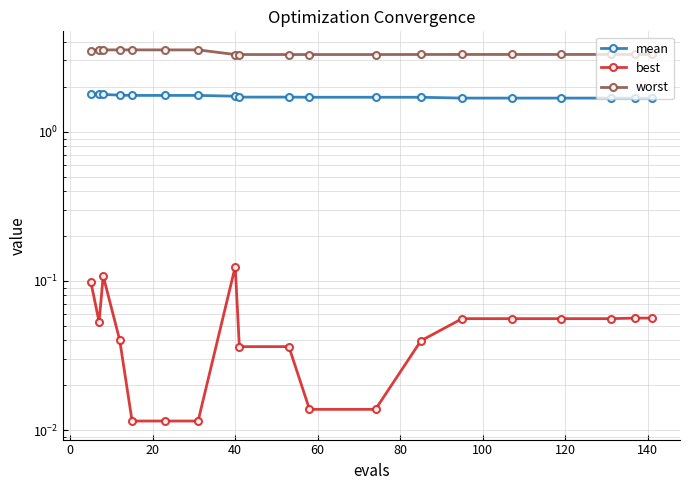

What is the average value of the mean series?

1.7